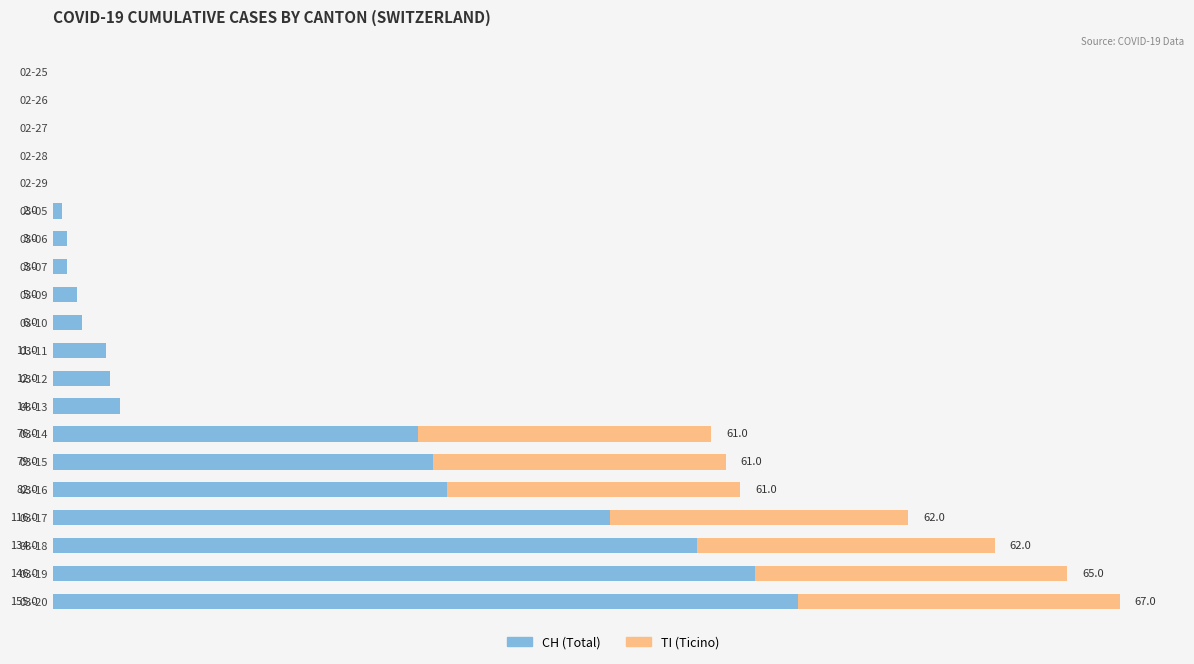

At which category is the sum across all series the highest?

03-20